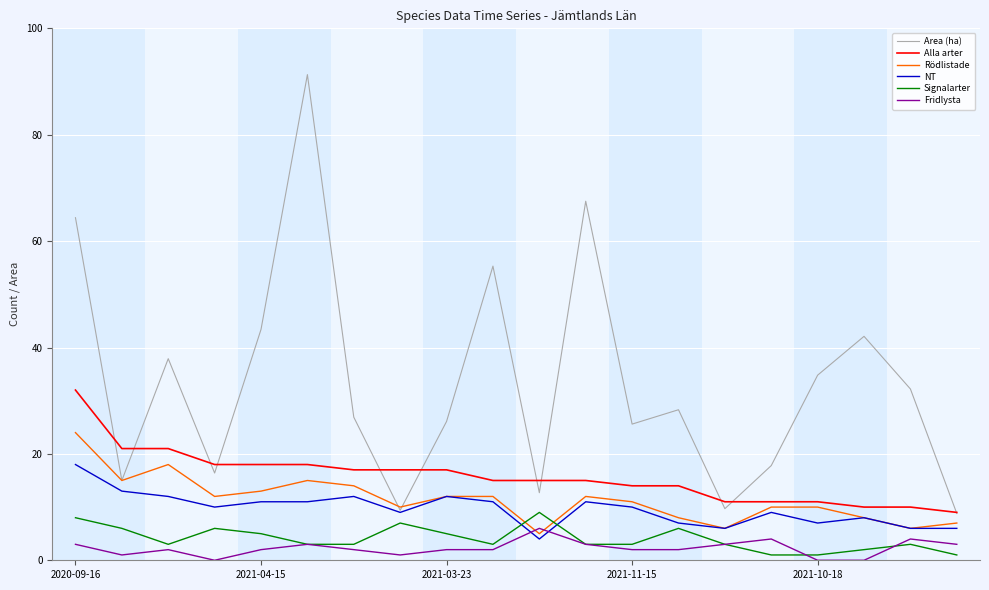

Which series has the largest total across all categories?

Area (ha)